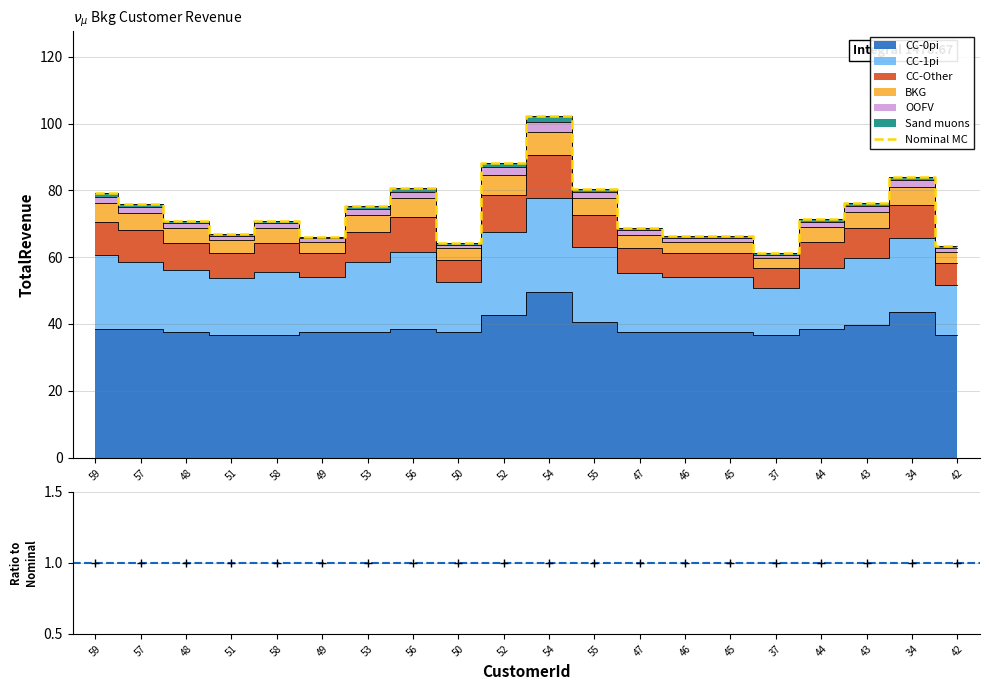

How many points are lower than both their immediate neighbors (excluding endpoints)?

4